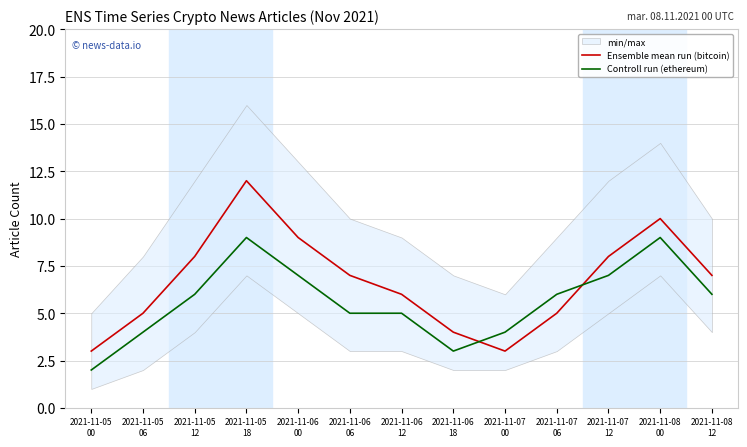

The value of Controll run (ethereum) at 2021-11-08
12 is 6. True or false?

True